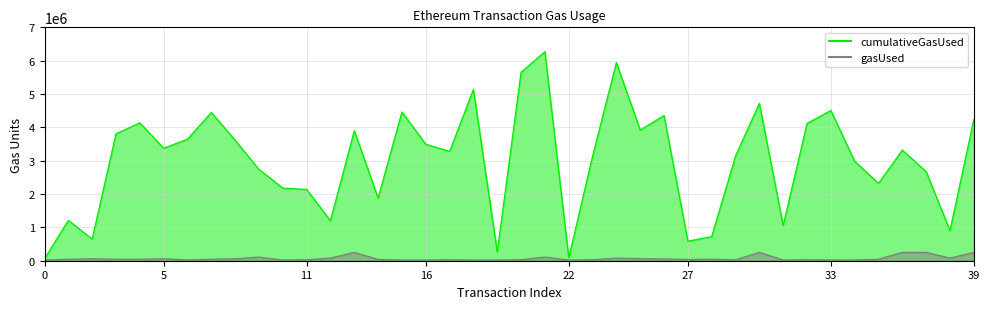

At 12, list the series in order from largest to smallest.

cumulativeGasUsed, gasUsed